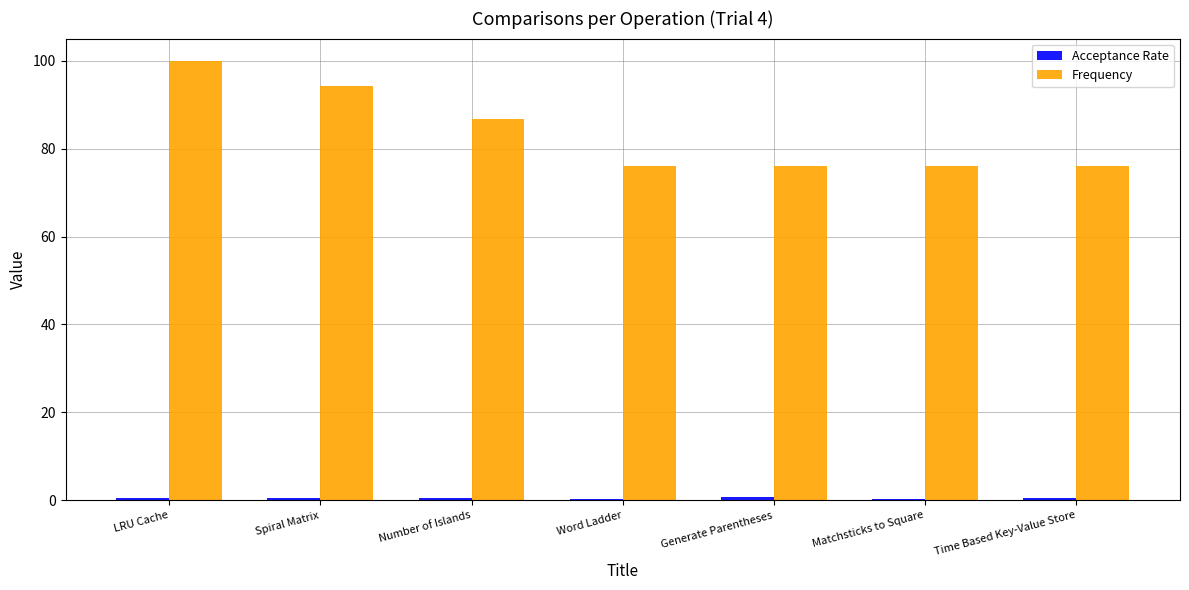

What is the spread (max minus min) of values at Time Based Key-Value Store?

75.6